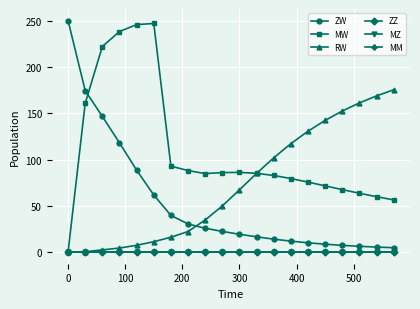

Does the chart have visible grid lines?

Yes